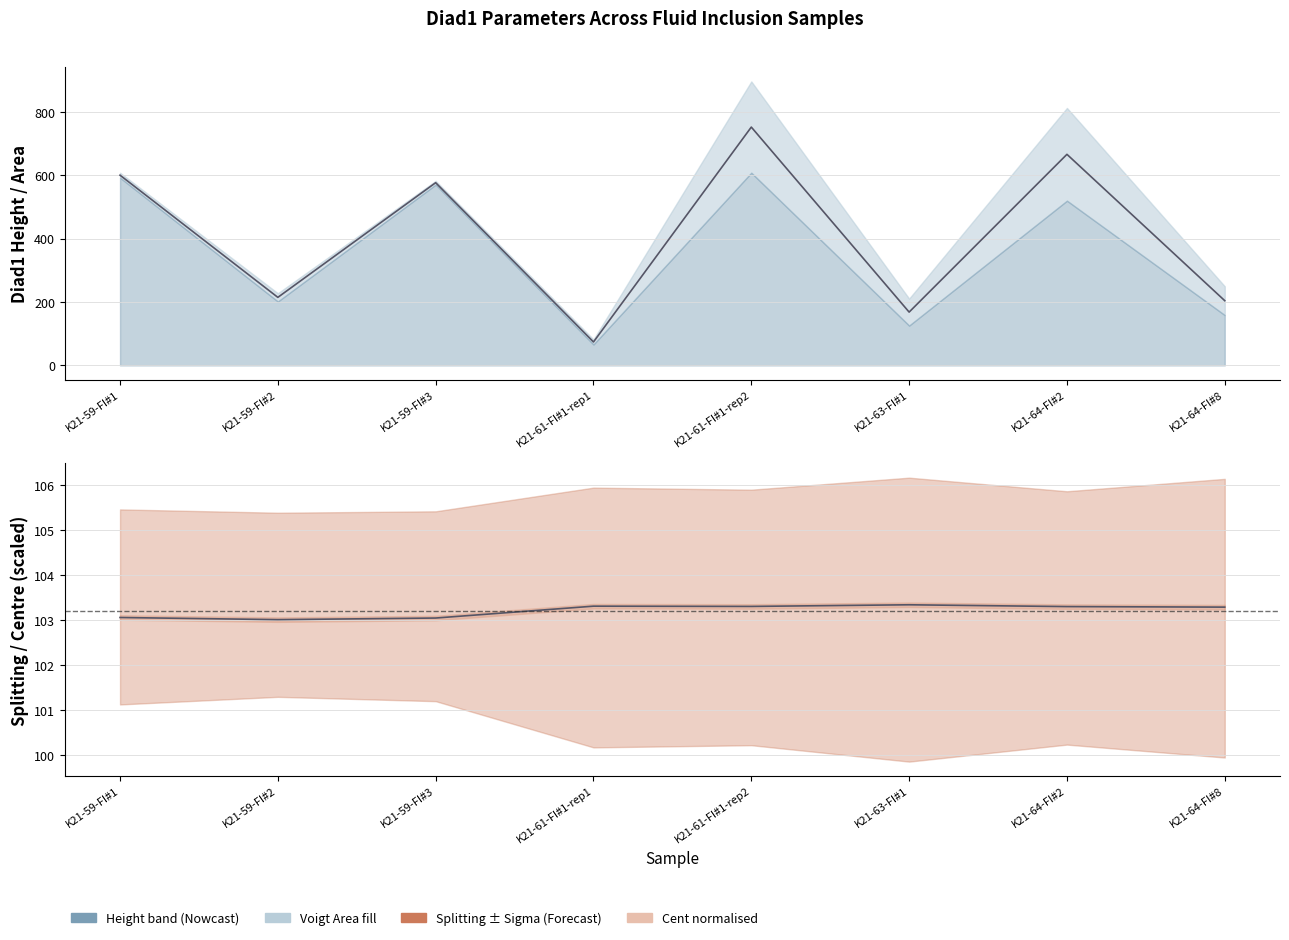

Rank the series at K21-64-FI#2 from lowest to highest value.

Diad1_Voigt_Sigma, Splitting, Diad1_Combofit_Height, Diad1_Voigt_Area, Diad1_Combofit_Cent